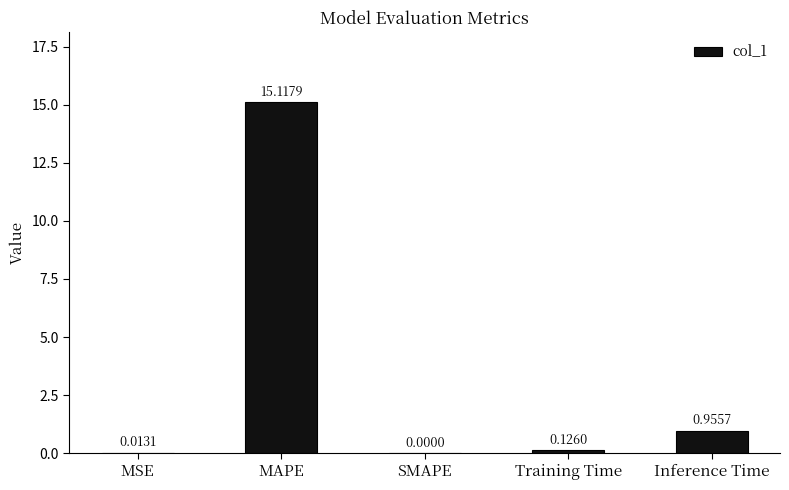

Which label corresponds to the largest value in the chart?

MAPE